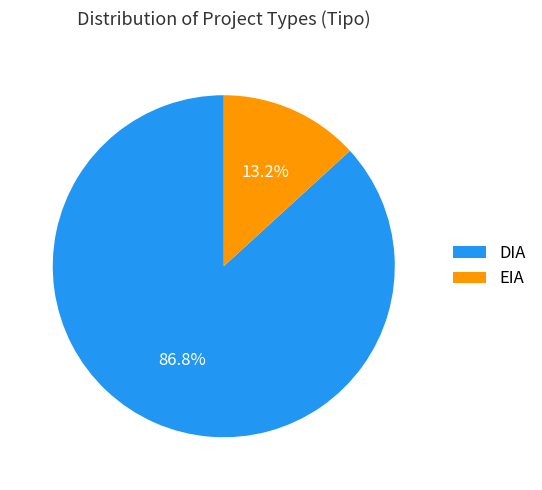

To the nearest percent, what is the difference between the DIA and EIA slice percentages?

74%